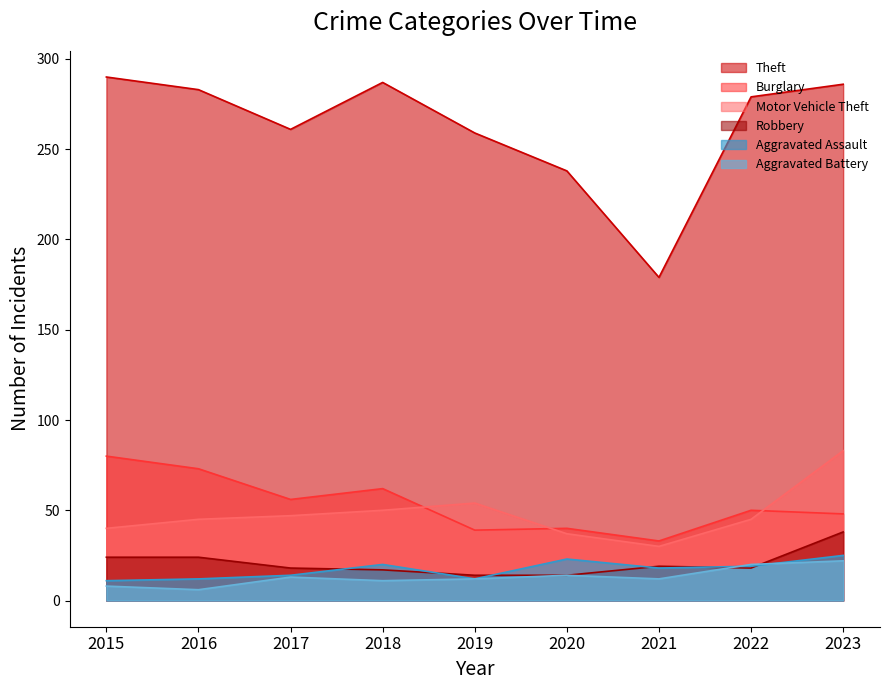

What value does the Aggravated Assault series have at 2017, to the nearest 5?

15